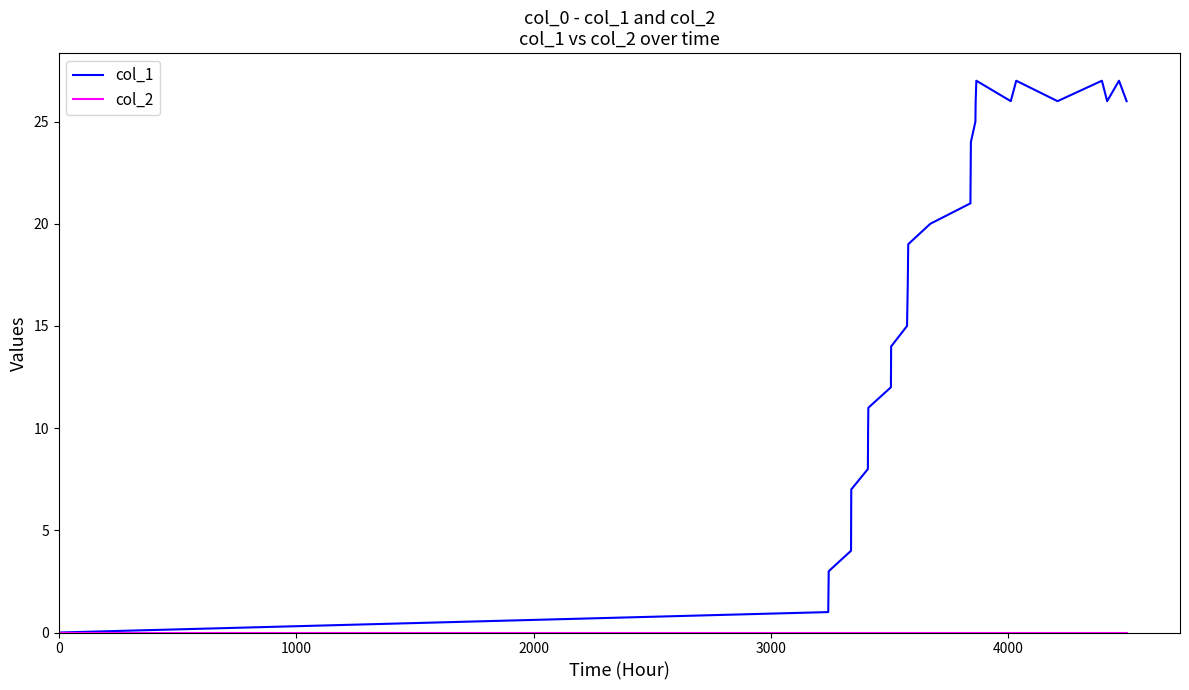

Which series has the largest total across all categories?

col_1